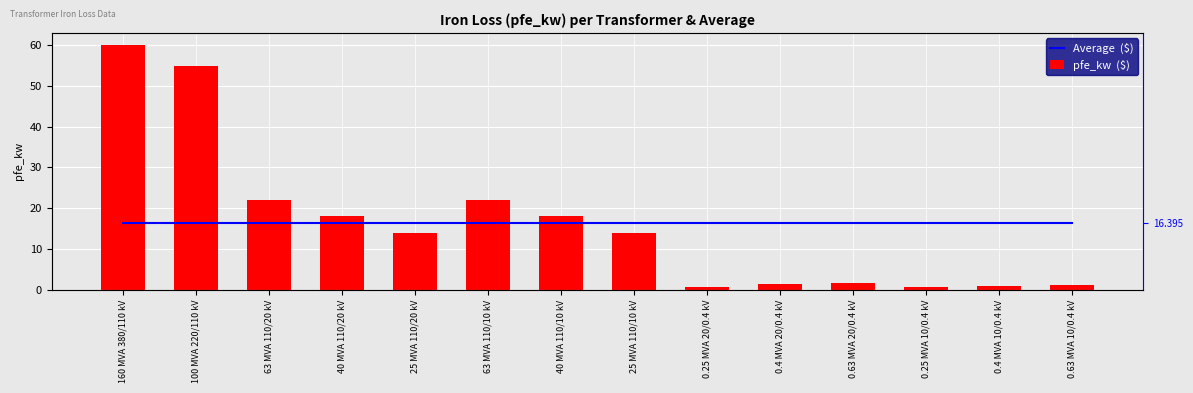

What is the difference between the highest and lowest values at 25 MVA 110/20 kV?

2.4